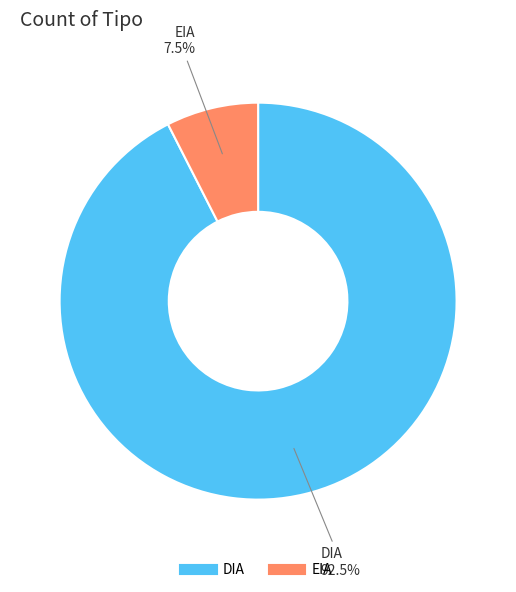

What is the largest slice in the pie chart?

DIA